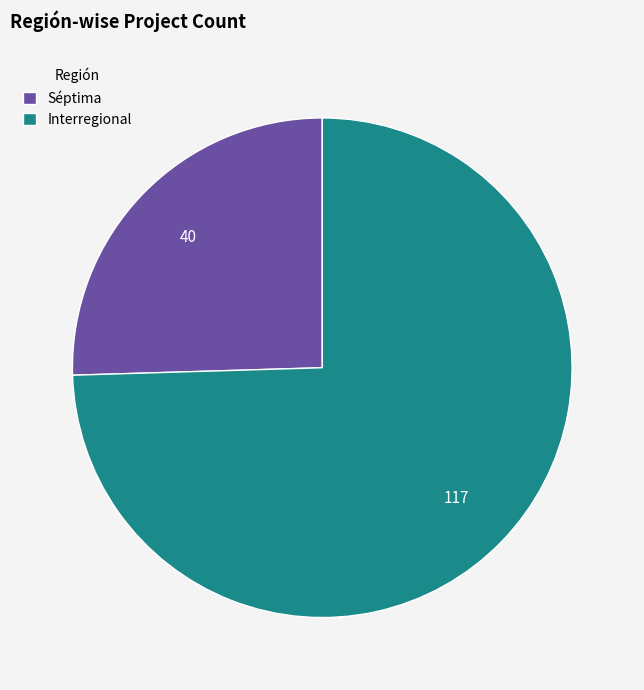

Is the sum of Séptima and Interregional greater than half?

Yes